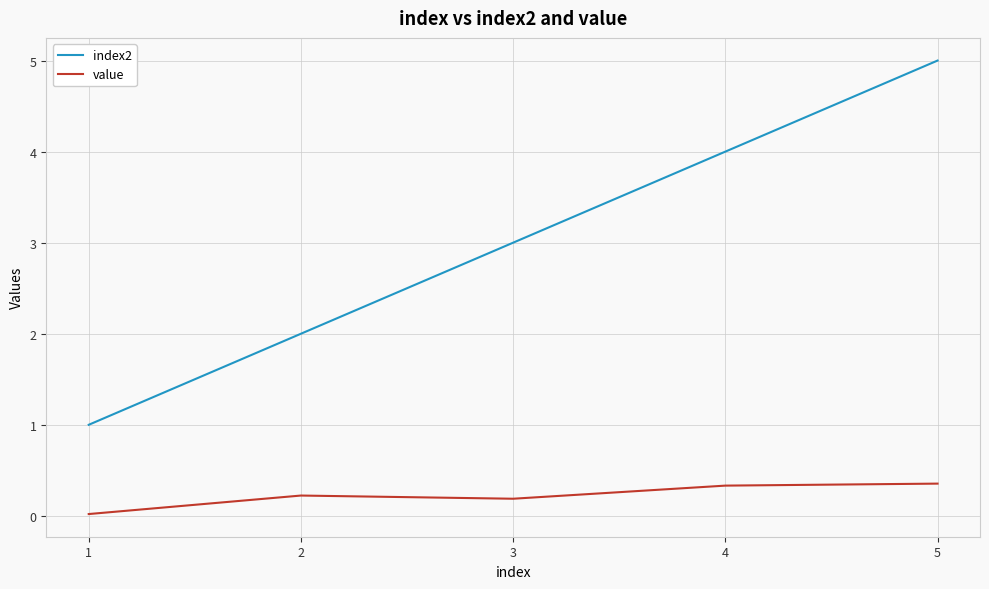

What are all the series names shown in the legend?

index2, value